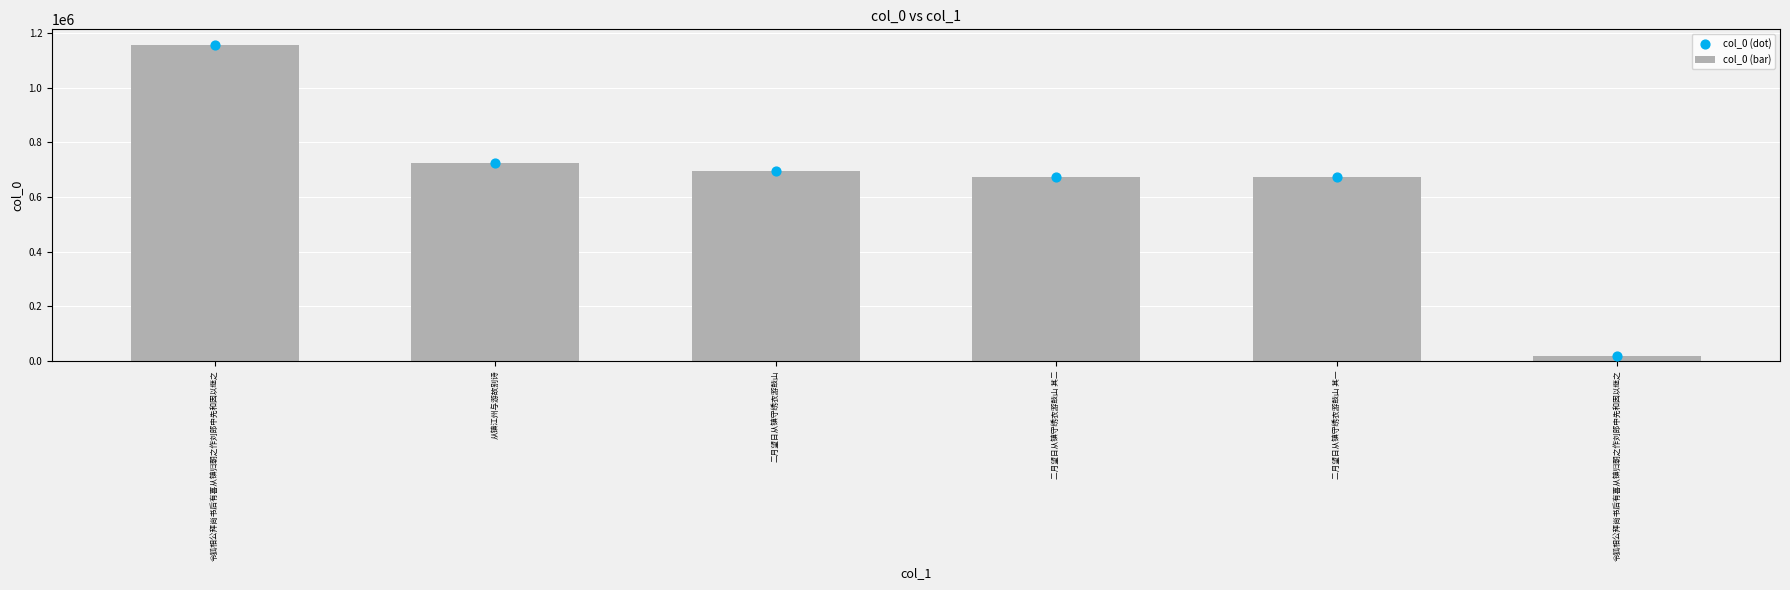

Which series contains the highest Y value?

col_0 (bar)